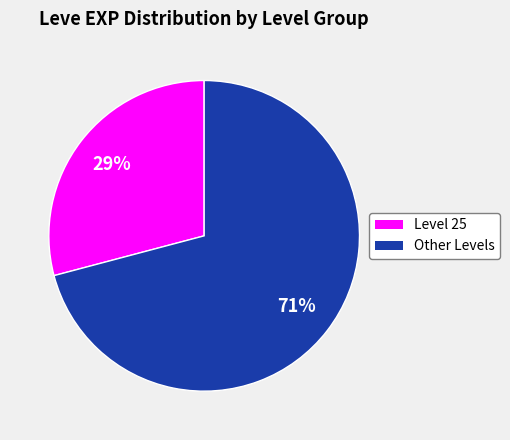

To the nearest percent, what is the average slice percentage?

50%